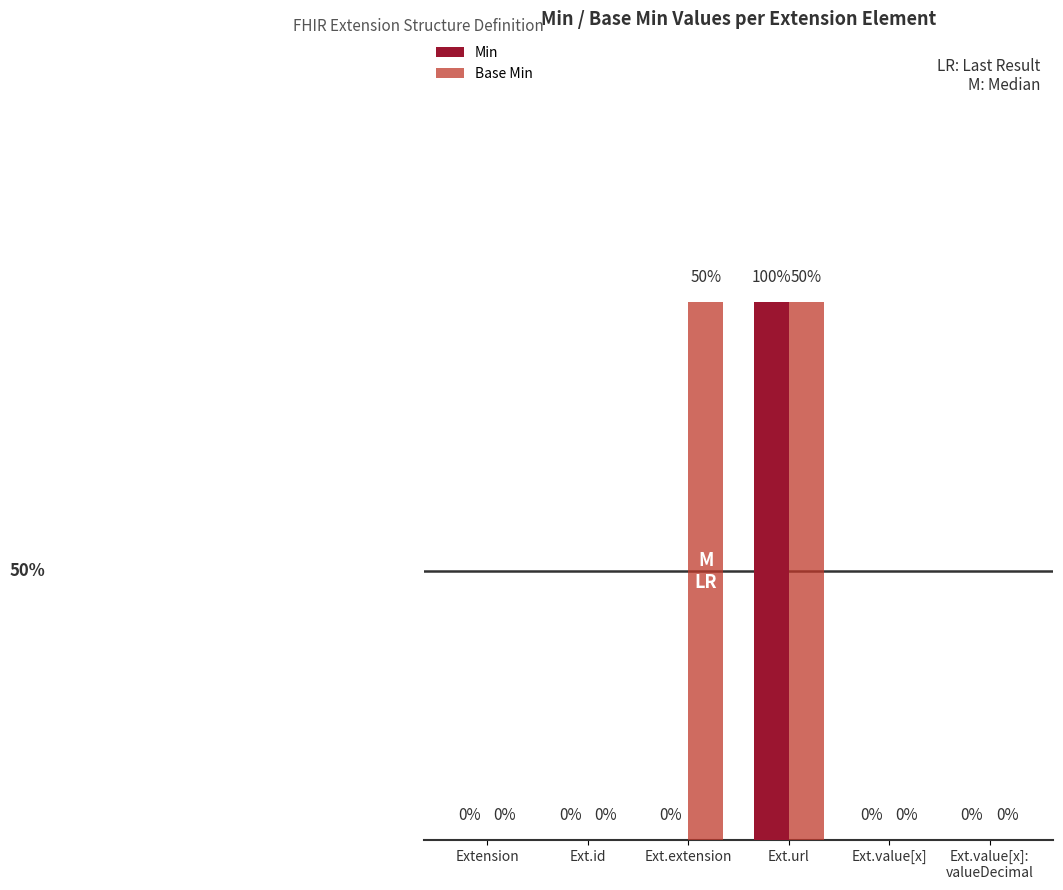

Which series has the largest total across all categories?

Base Min